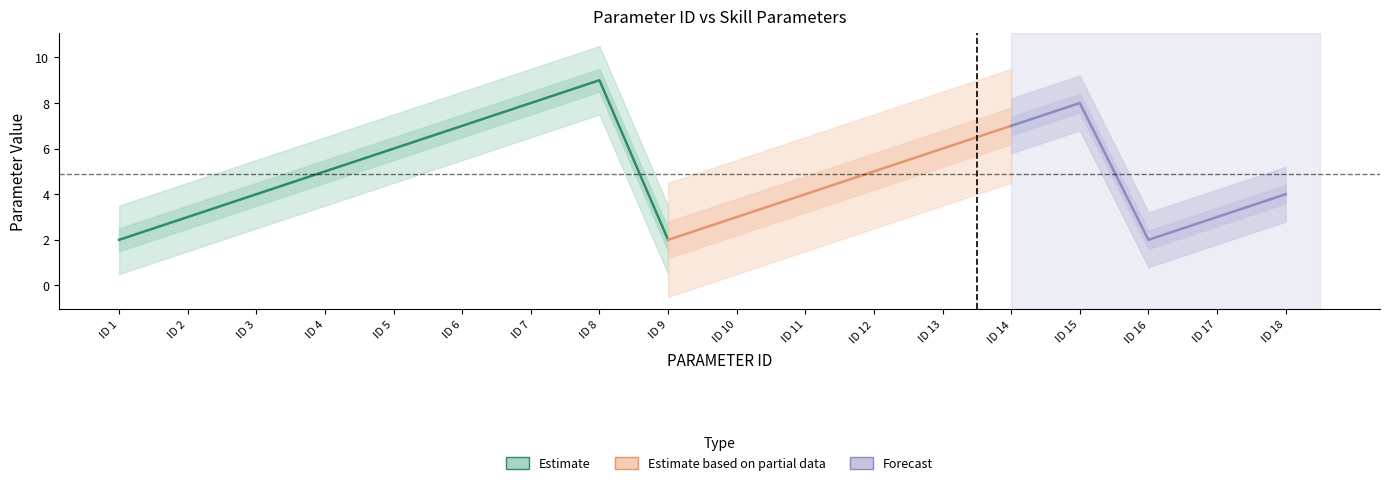

Reading left to right, extract all data points from this chart.

Skill ID: 1=1	2=1	3=1	4=1	5=1	6=1	7=1	8=1	9=2	10=2	11=2	12=2	13=2	14=2	15=2	16=3	17=3	18=3
calc_cell_1: 1=9	2=9	3=9	4=9	5=9	6=9	7=9	8=9	9=8	10=8	11=8	12=8	13=8	14=8	15=8	16=8	17=8	18=8
calc_cell_2: 1=2	2=3	3=4	4=5	5=6	6=7	7=8	8=9	9=2	10=3	11=4	12=5	13=6	14=7	15=8	16=2	17=3	18=4